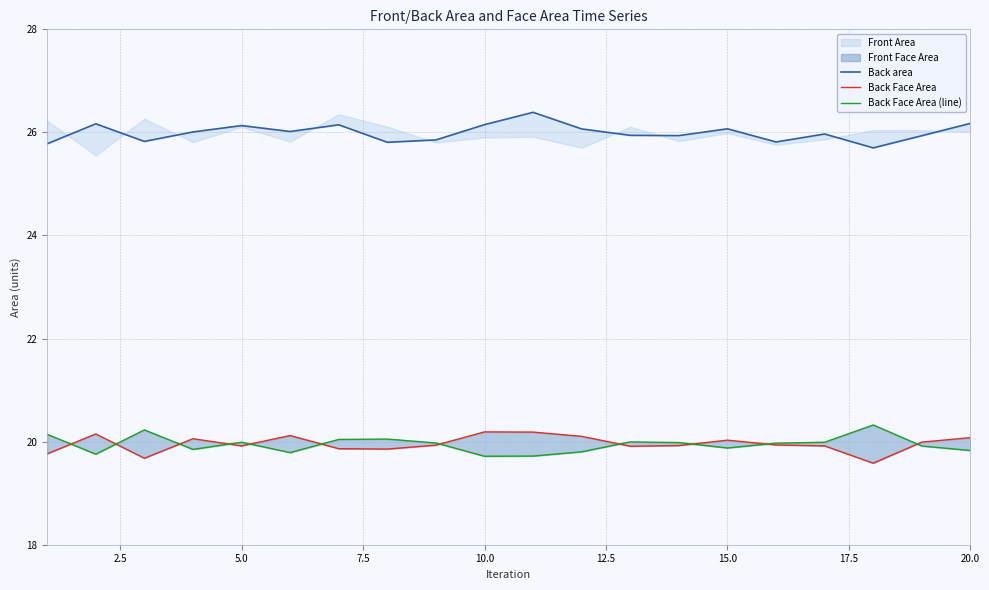

What is the value of the Back Face Area (line) point at the 17th from the left?

20.0